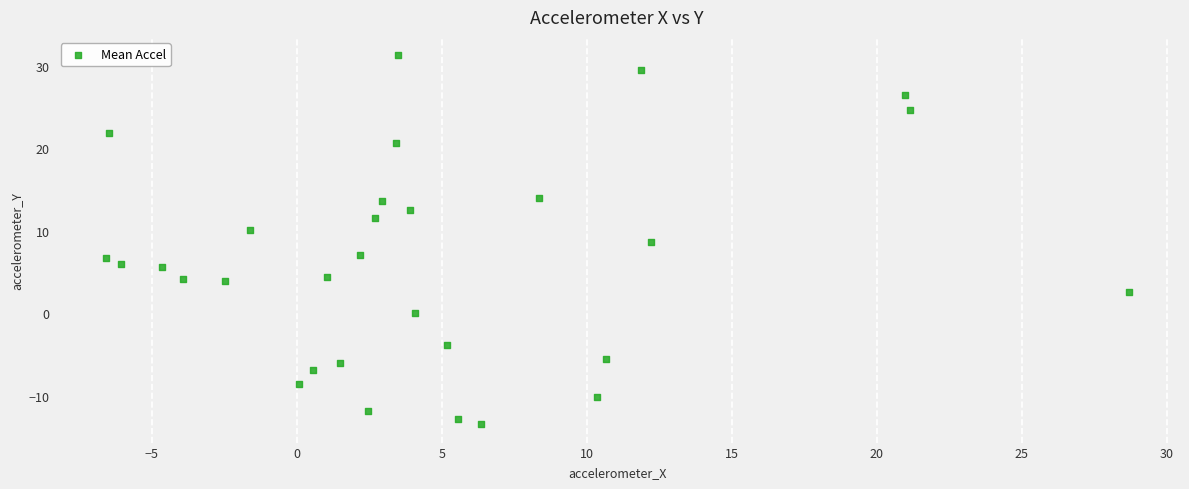

What is the range of X values (max minus min)?

35.3